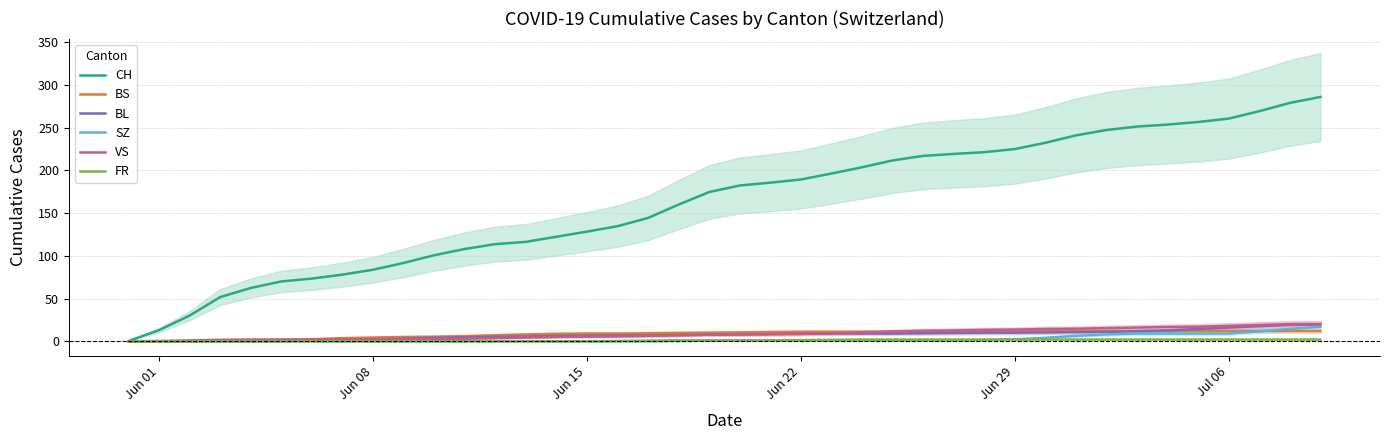

The value of CH at Jun 08 is 83.7. True or false?

True